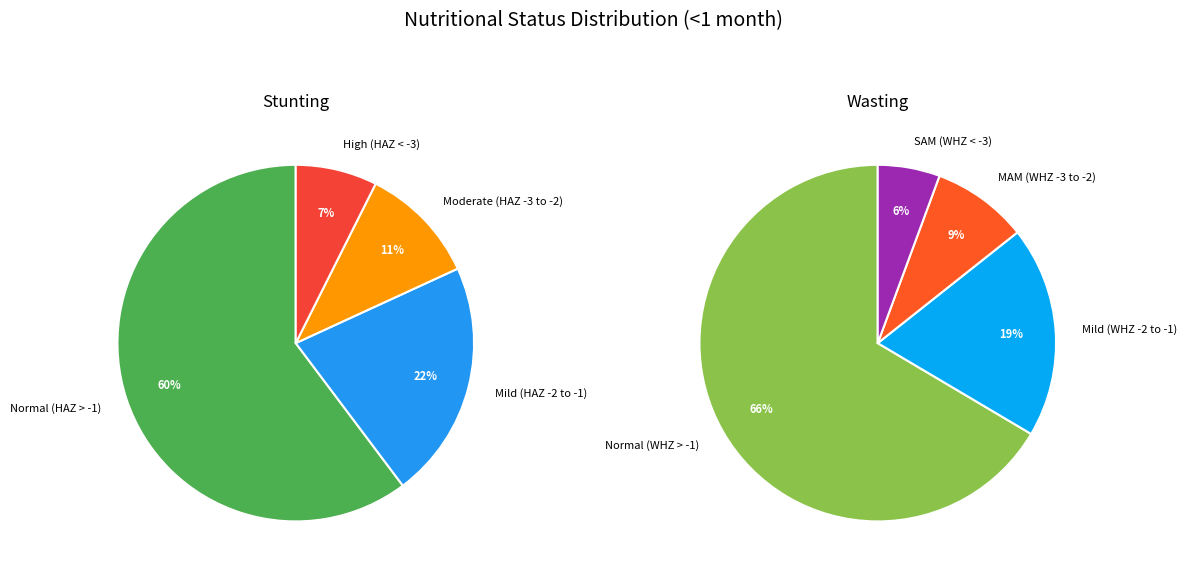

How many segments does this pie chart have?

4